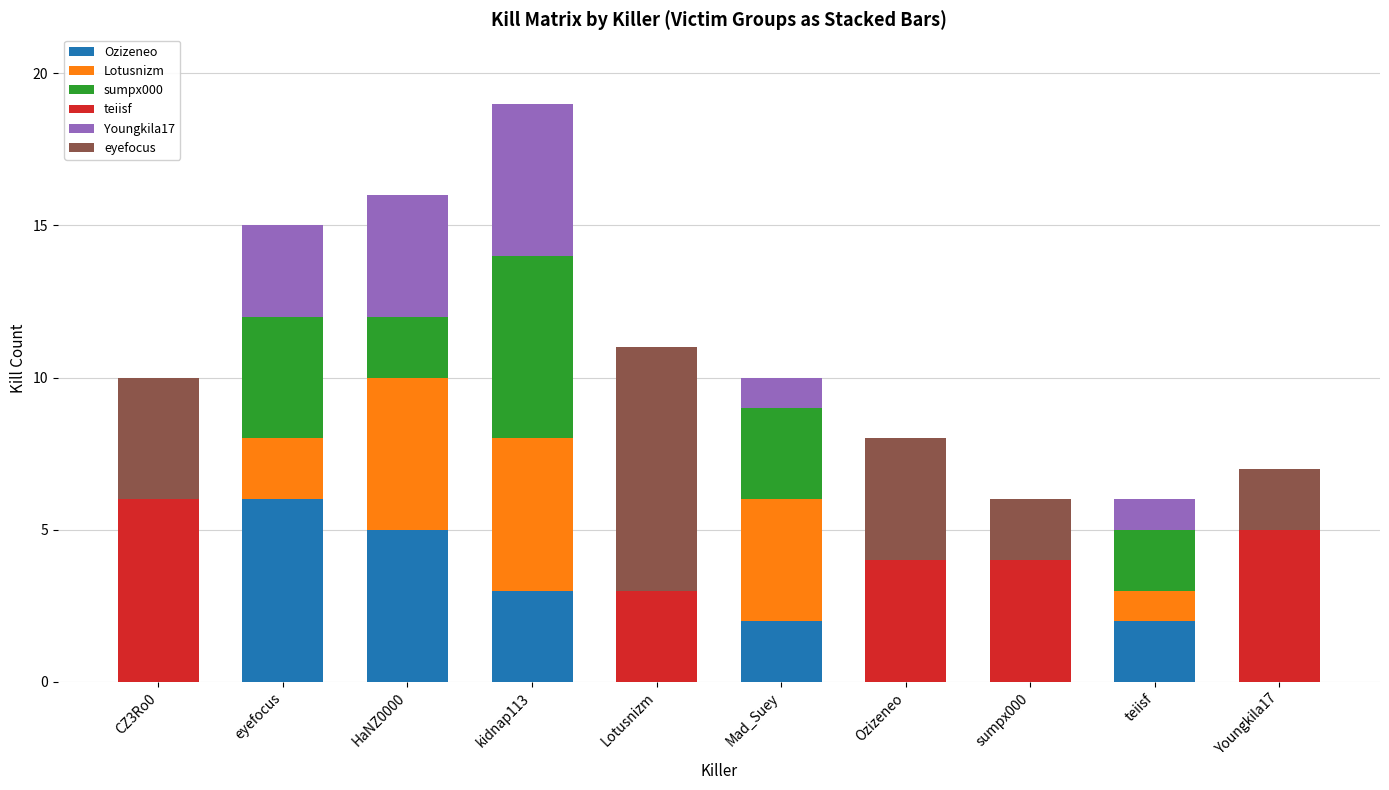

What is the sum of all Ozizeneo values?

18